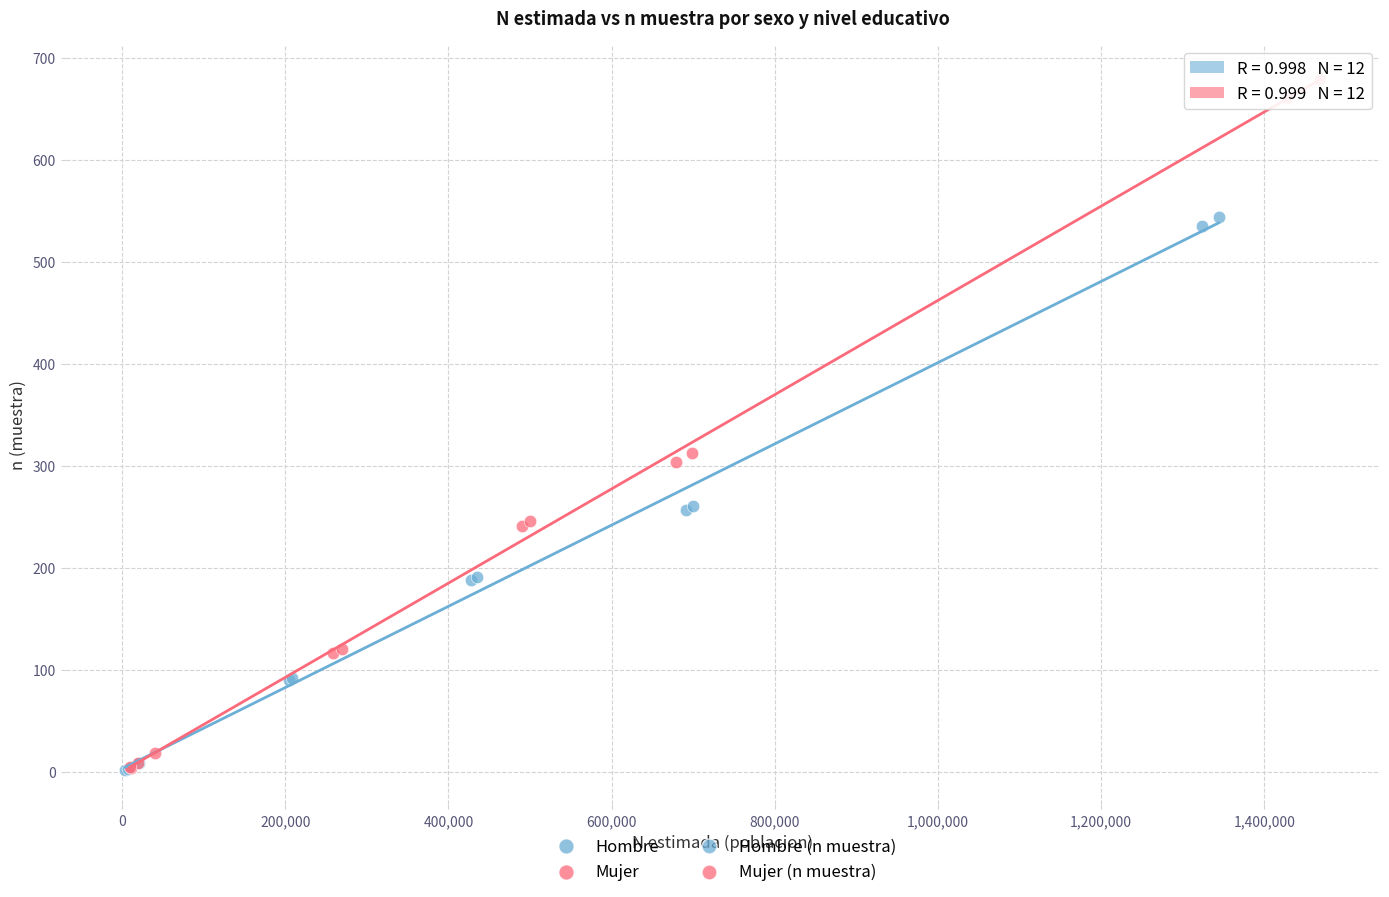

Which series has the largest Y range (max minus min)?

Mujer